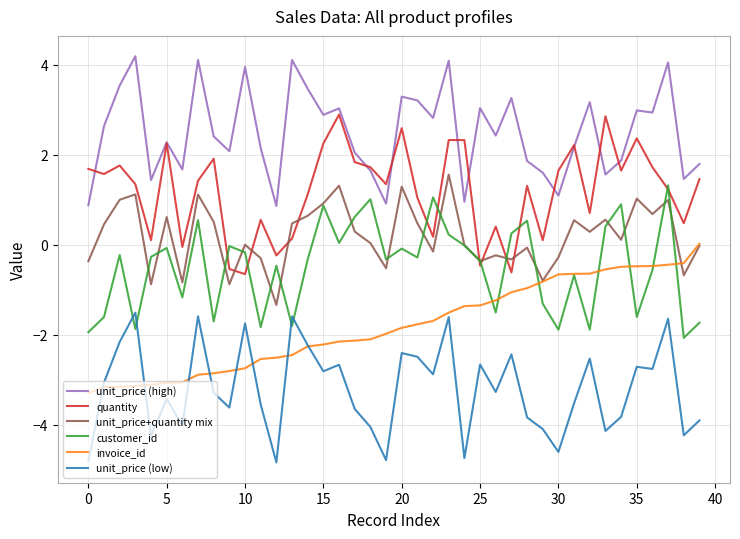

True or false: unit_price+quantity mix and unit_price (low) intersect in this chart.

False